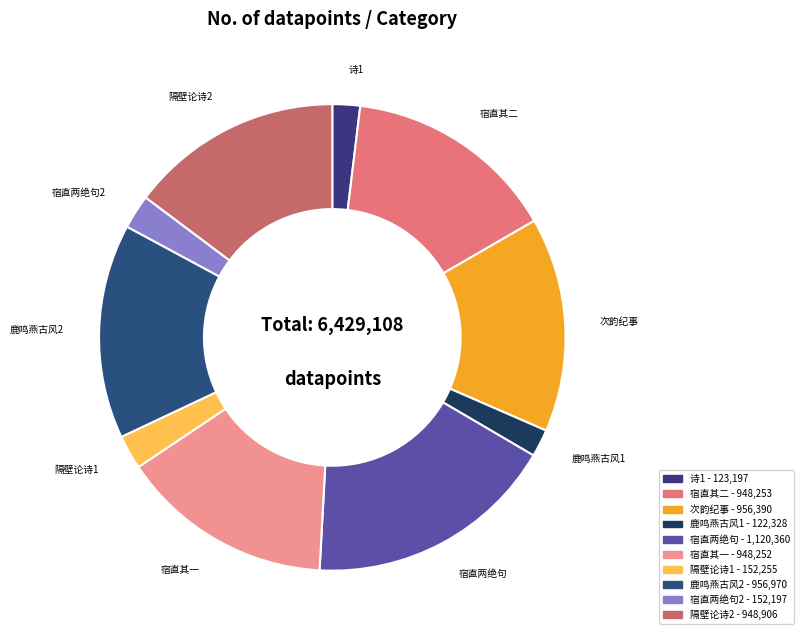

How many segments does this pie chart have?

10